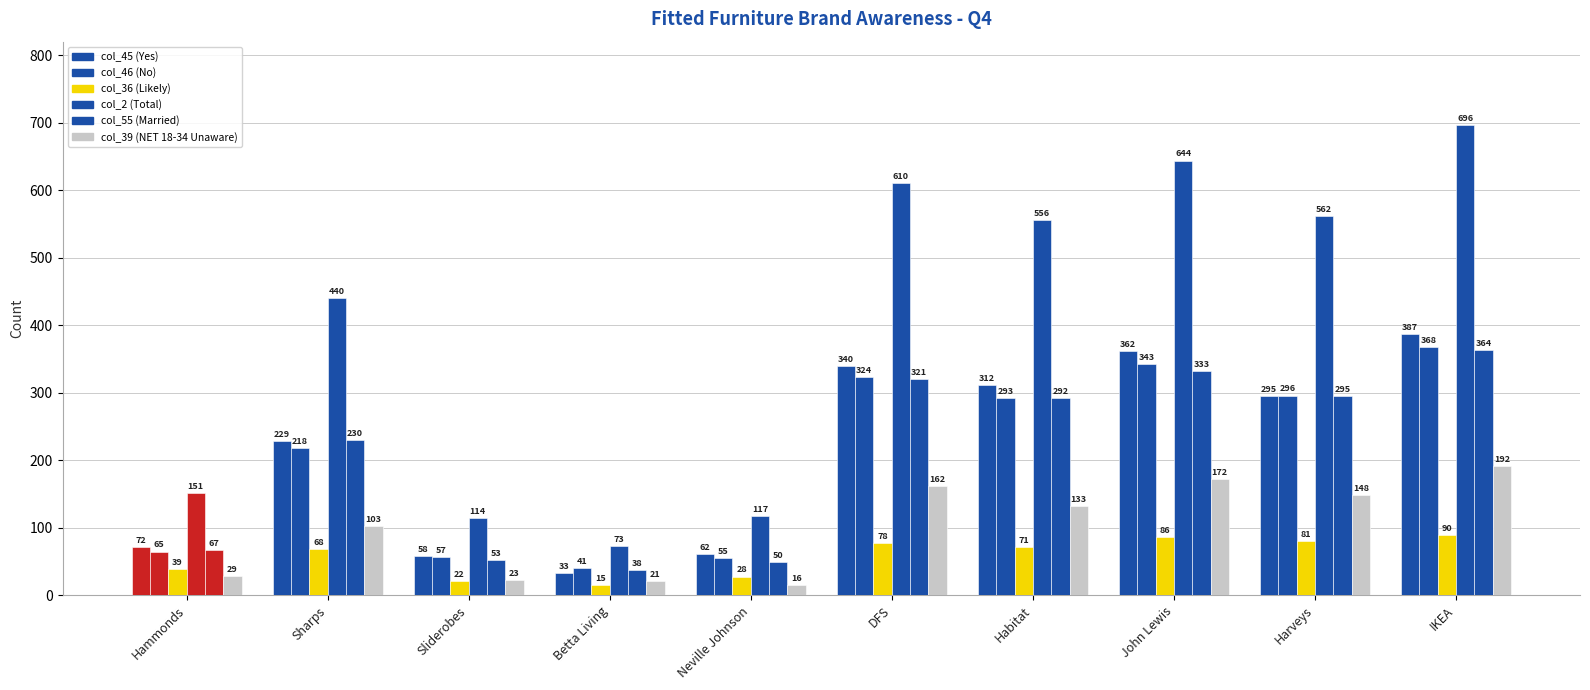

How many categories are shown in the chart?

10